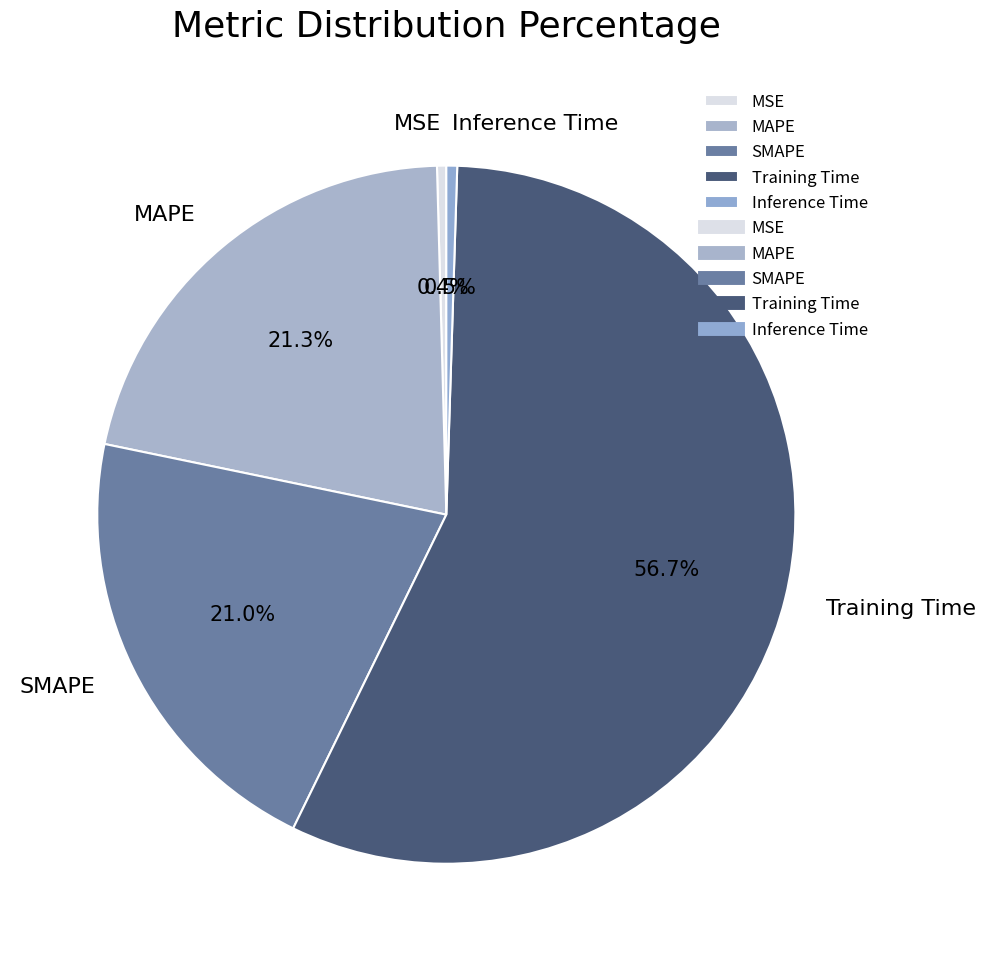

To the nearest percent, what is the combined percentage of Inference Time and MAPE?

22%